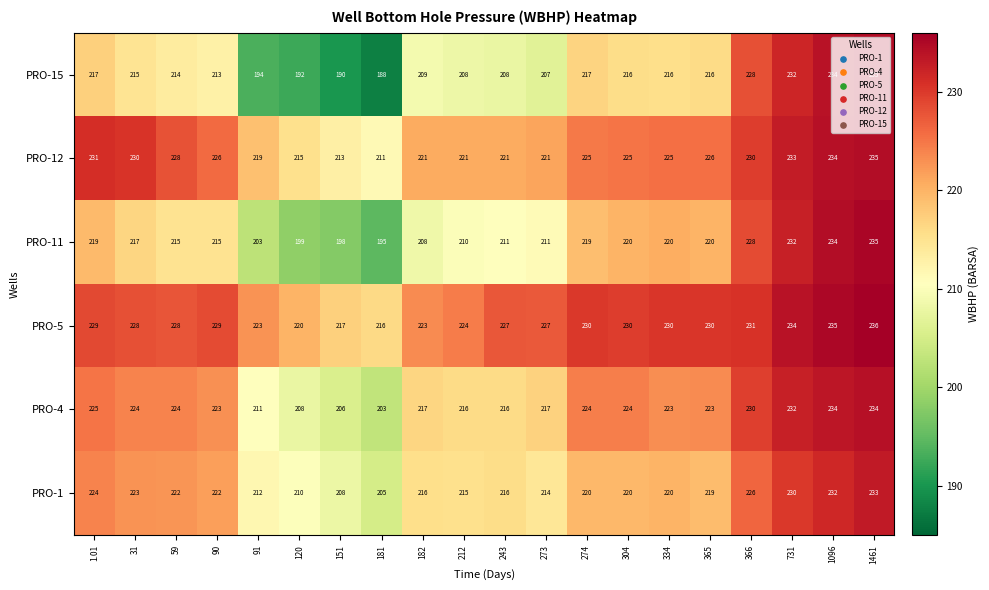

Which series has the largest total across all categories?

PRO-5